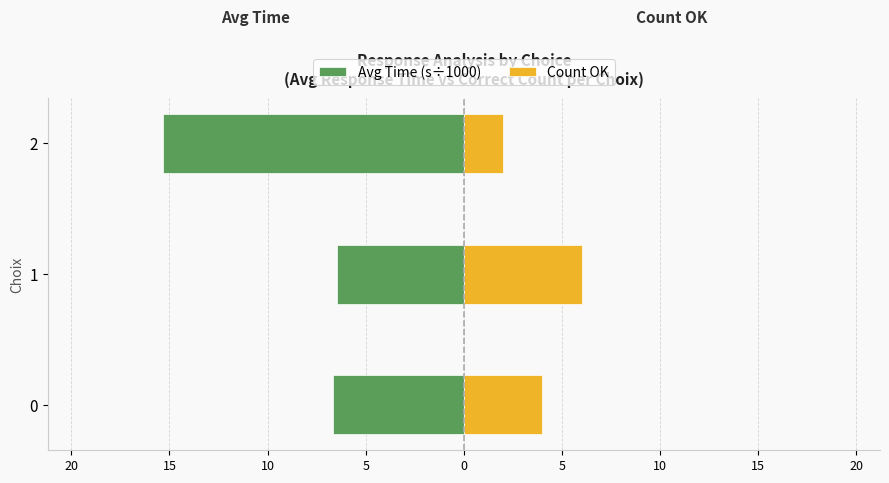

True or false: Avg Time (s÷1000) has a value of -6.7 at 2.

False